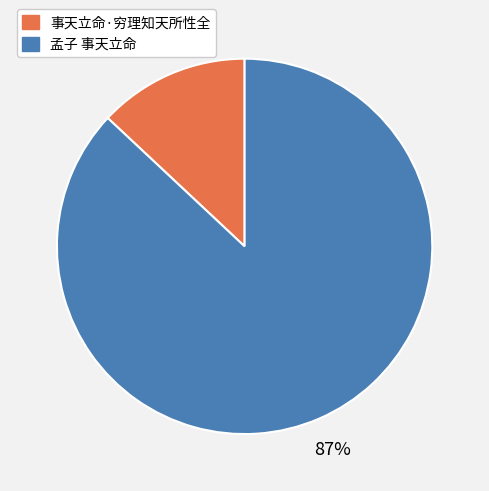

Does any single category account for the majority?

Yes